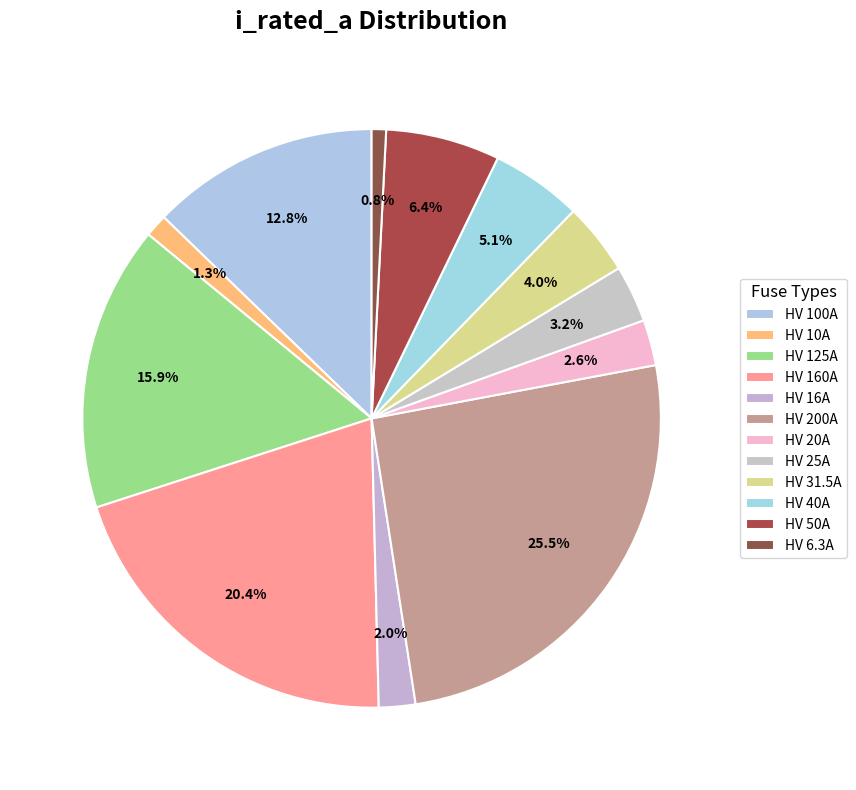

To the nearest percent, what is the combined percentage of HV 31.5A and HV 20A?

7%